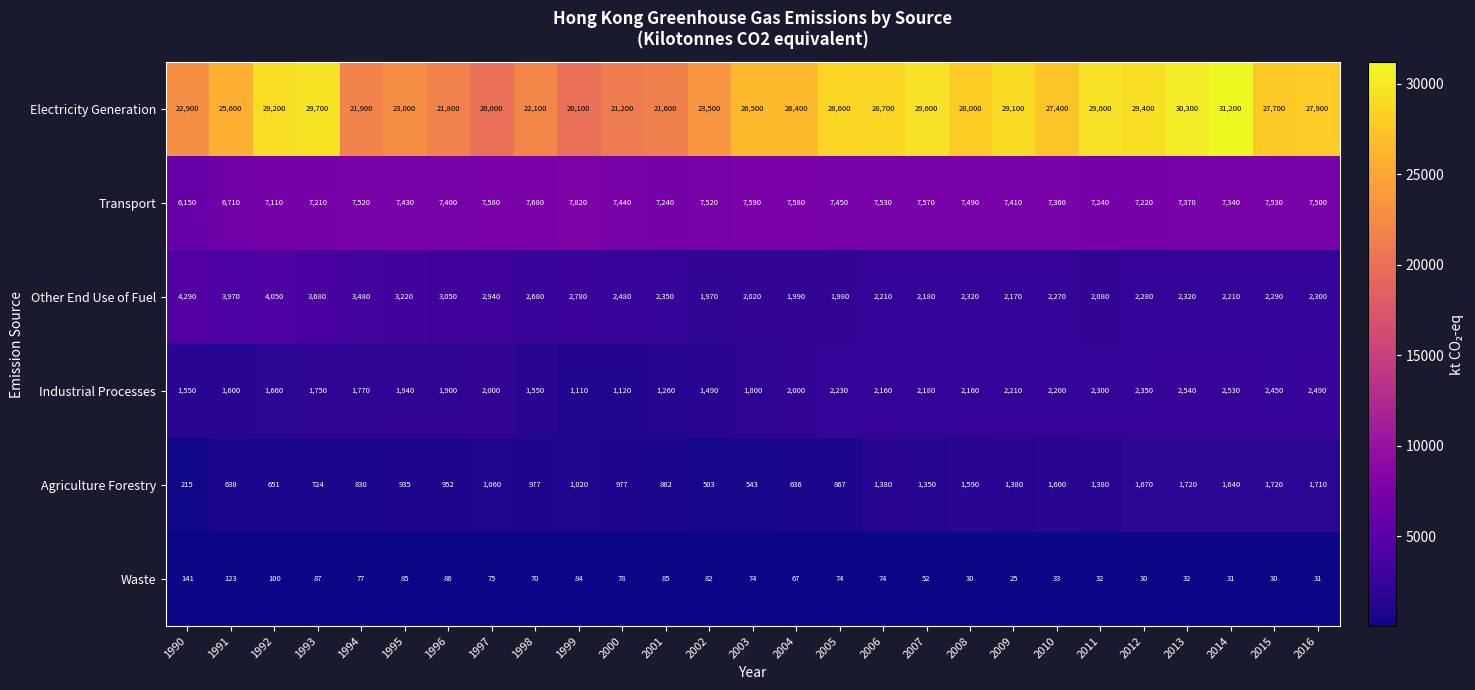

Which series has the largest total across all categories?

Electricity Generation